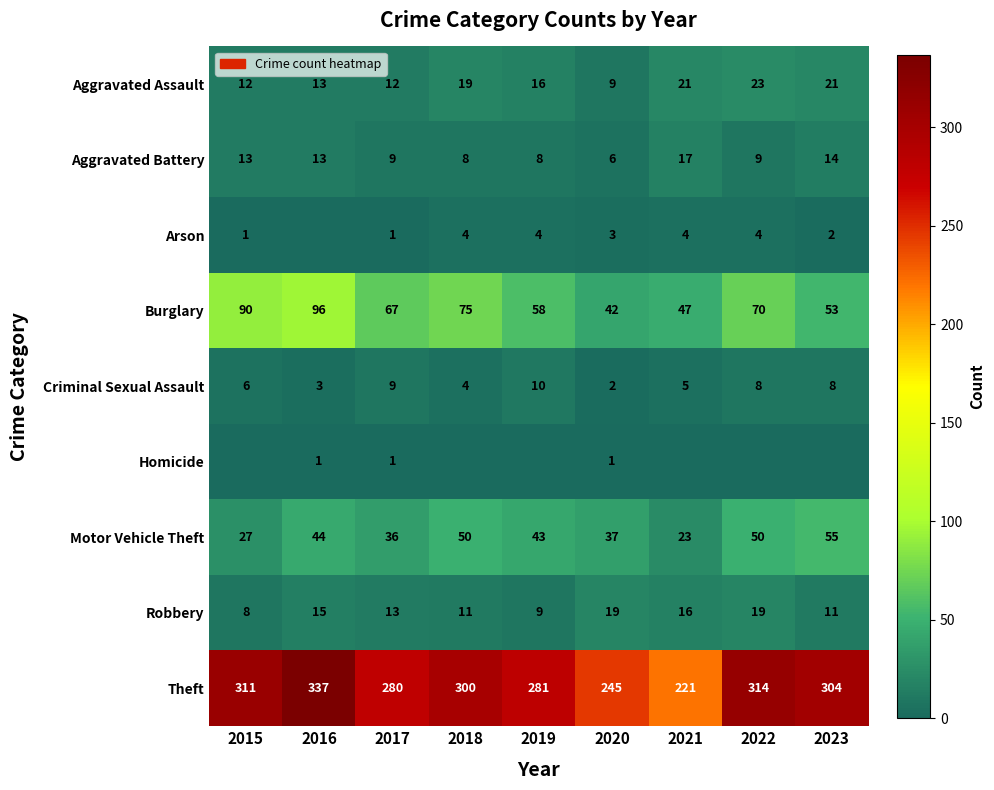

Which label corresponds to the smallest value in the chart?

2016